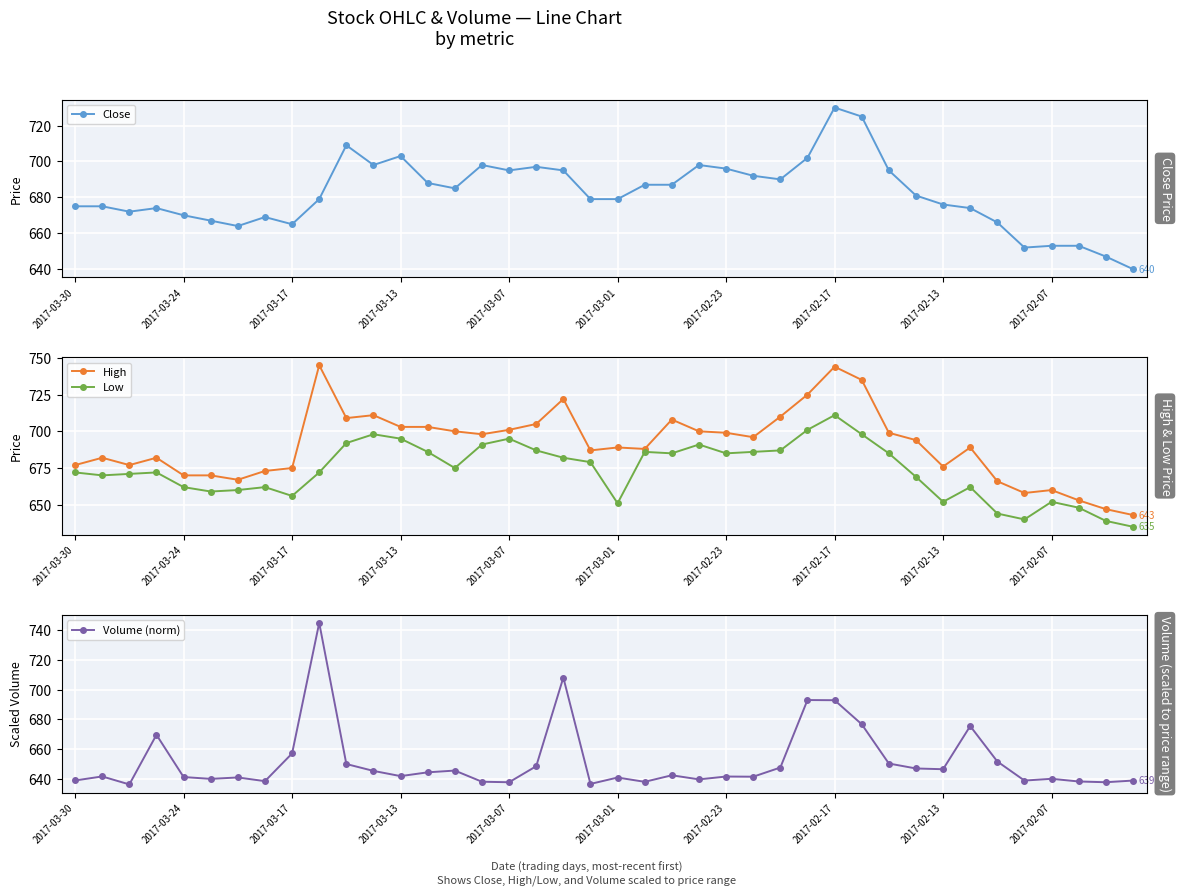

List the series in order of their overall mean, lowest first.

Volume (norm), Low, Close, High